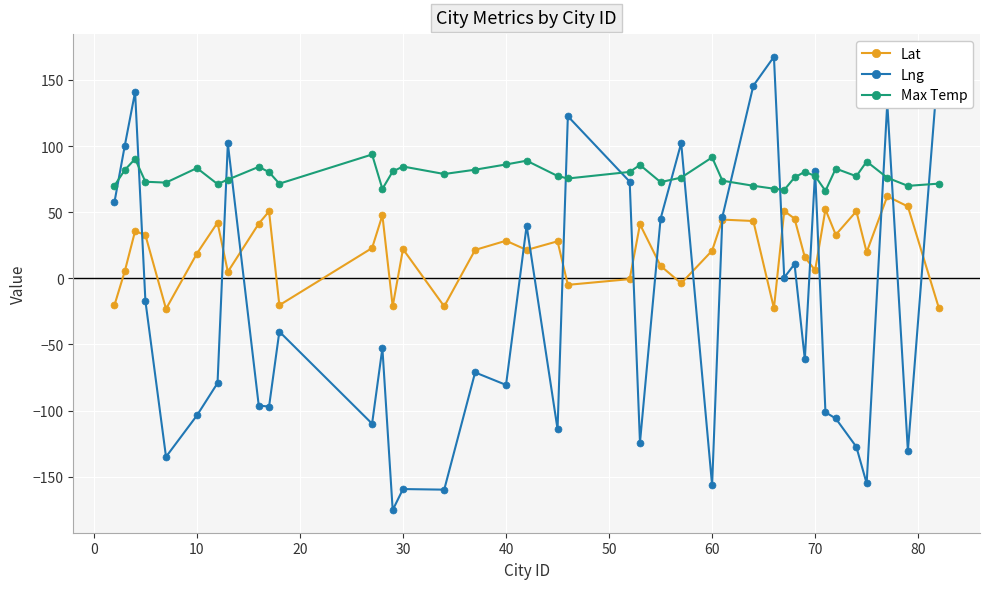

Which series has the largest total across all categories?

Max Temp